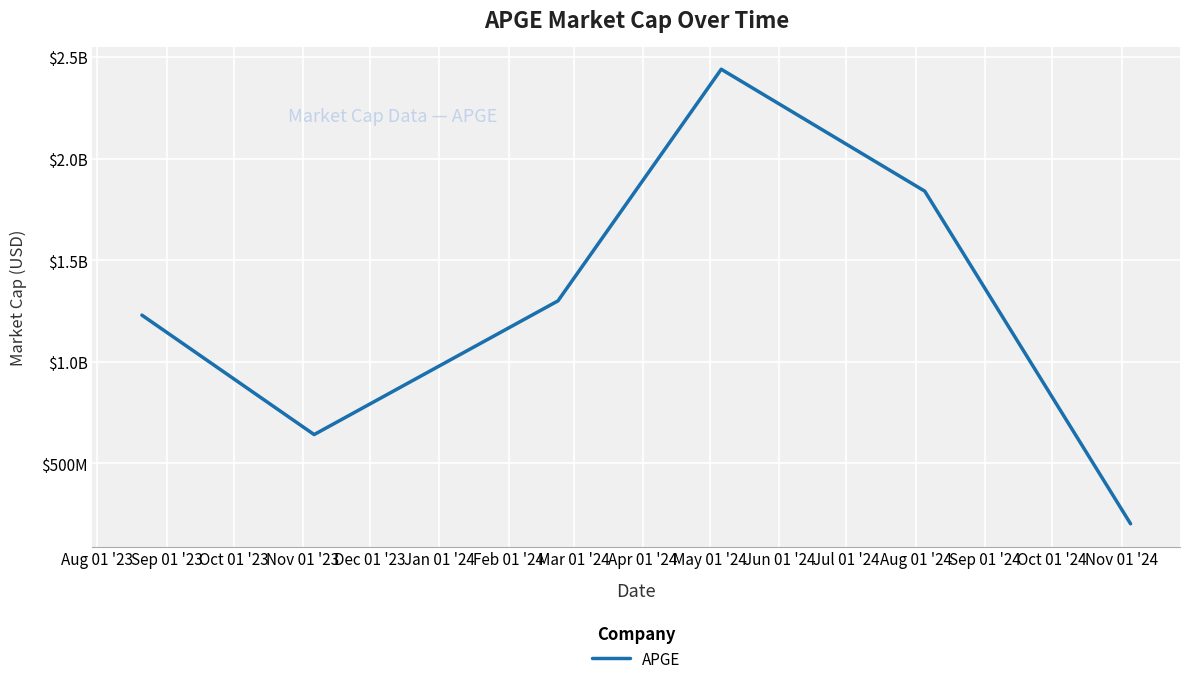

Does the chart have visible grid lines?

Yes